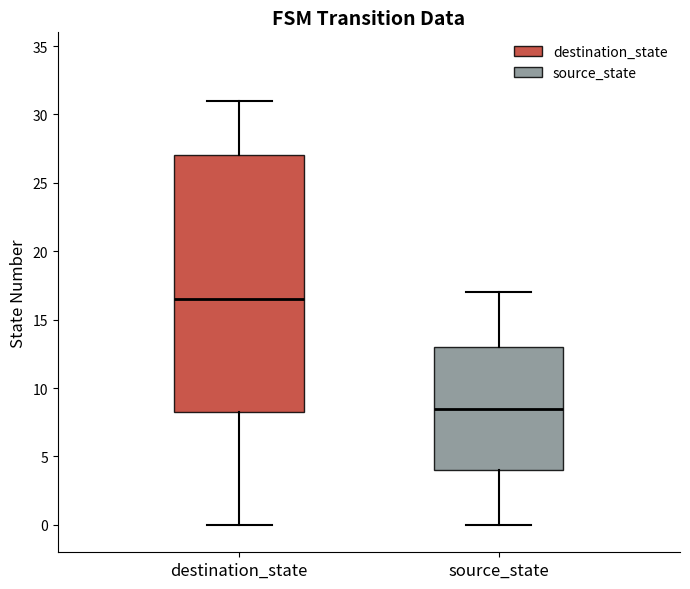

Where does the lower whisker of the box for destination_state end on the y-axis? The values are not printed on the chart, so give them approximately, as read against the axis.

0.0